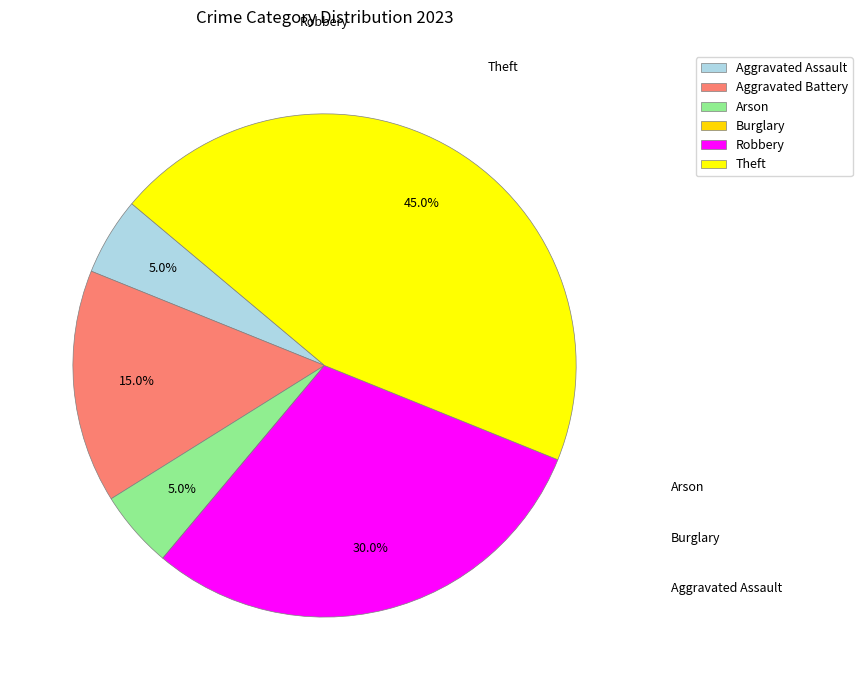

Which category has the biggest portion of the pie?

Theft